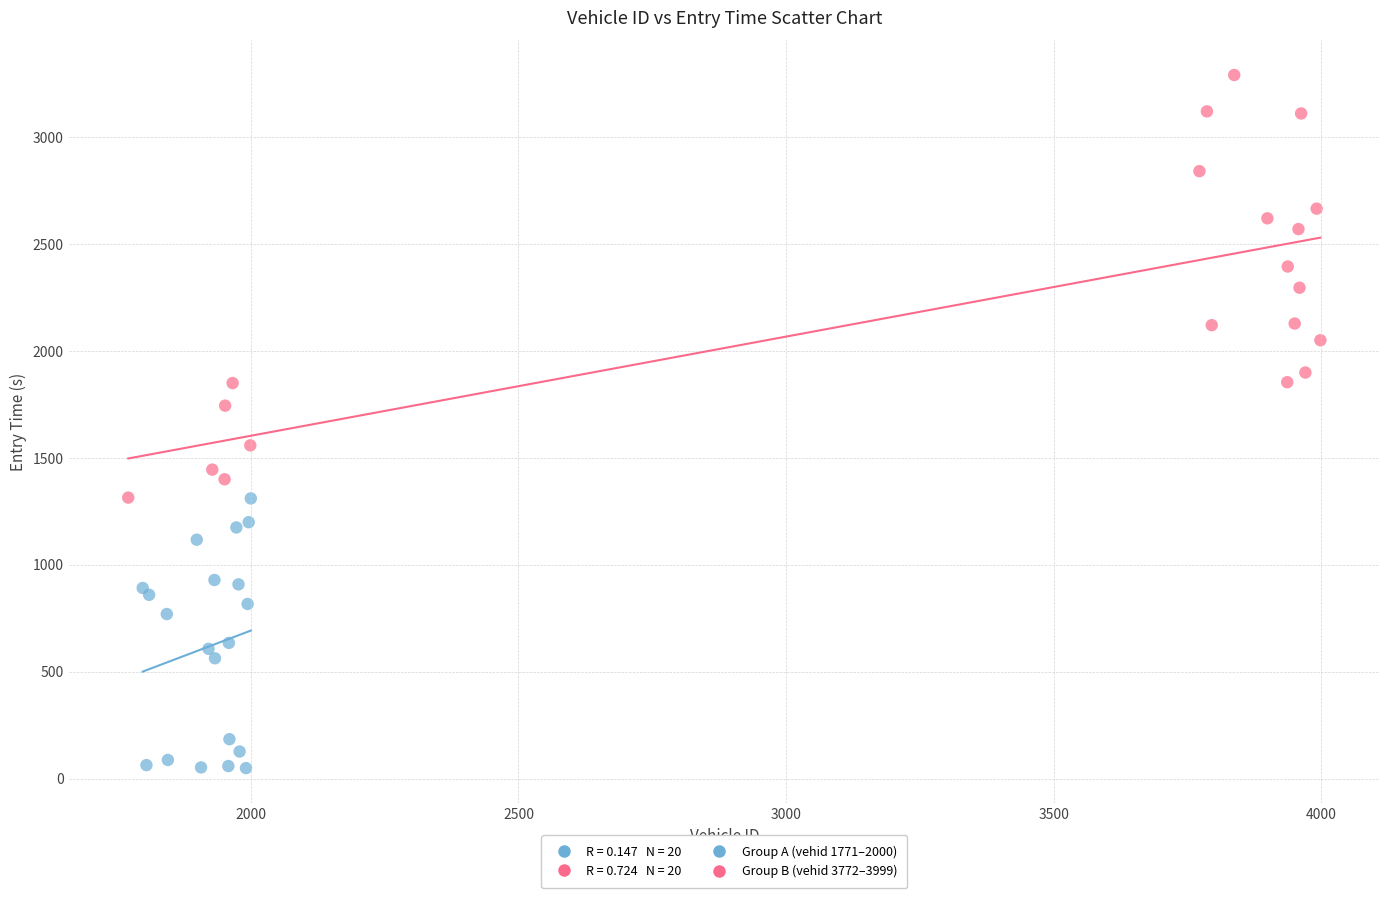

Which series has the largest Y range (max minus min)?

Group B (vehid 3772–3999)